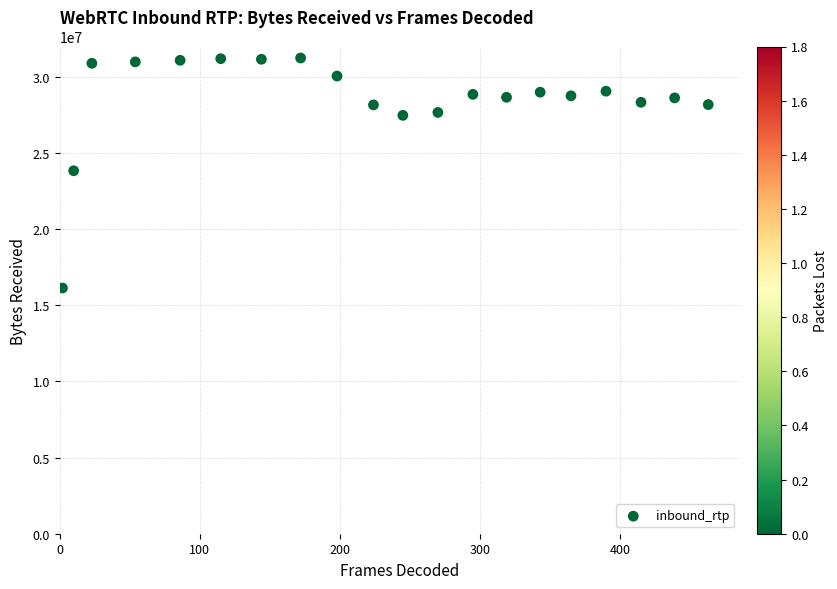

What is the range of Y values (max minus min)?

15107555